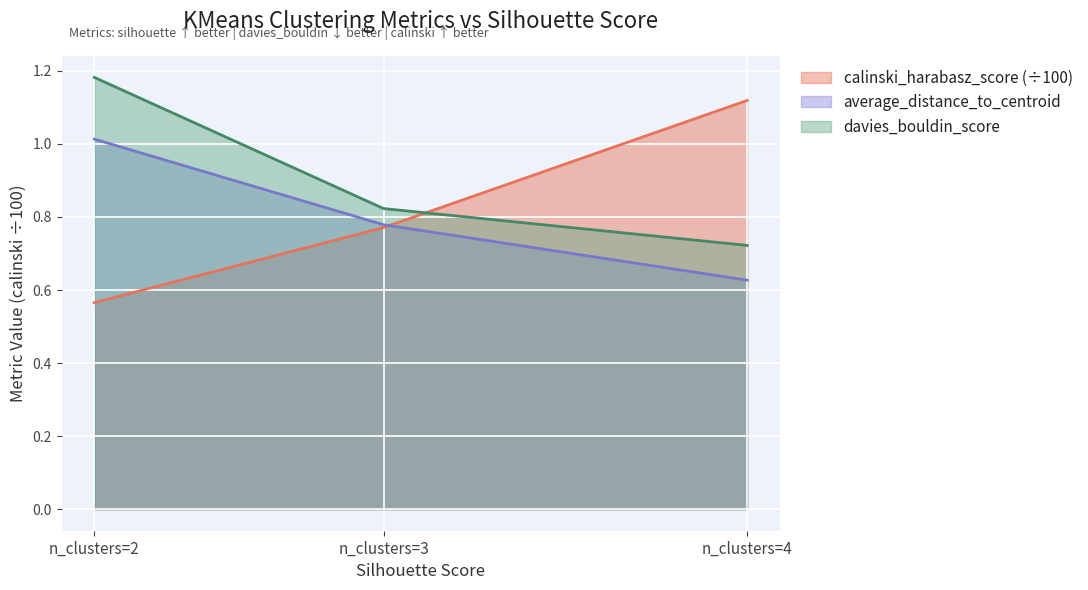

How many lines are shown in the chart?

3